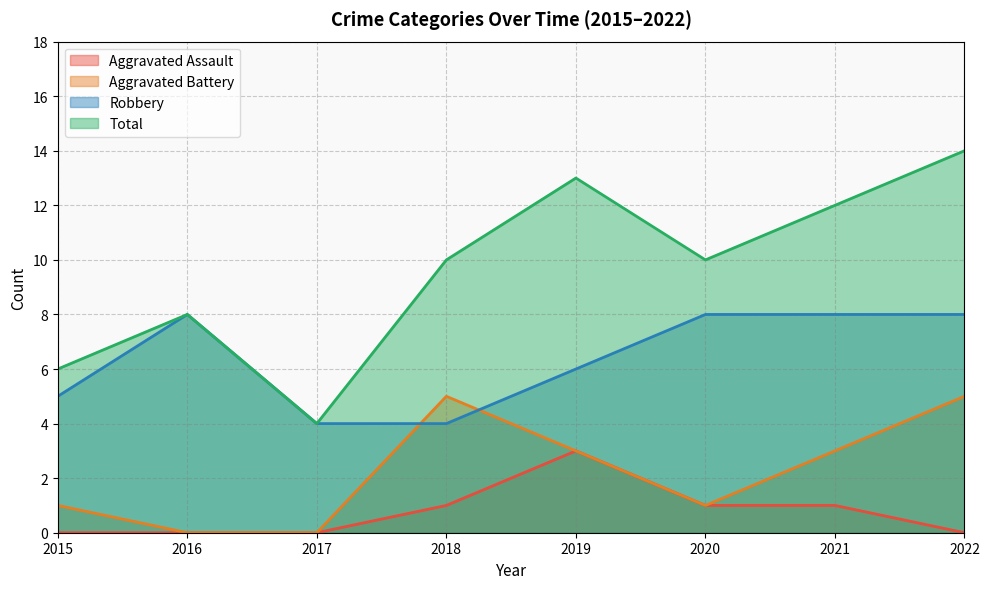

What value does the Total series have at 2021?

12